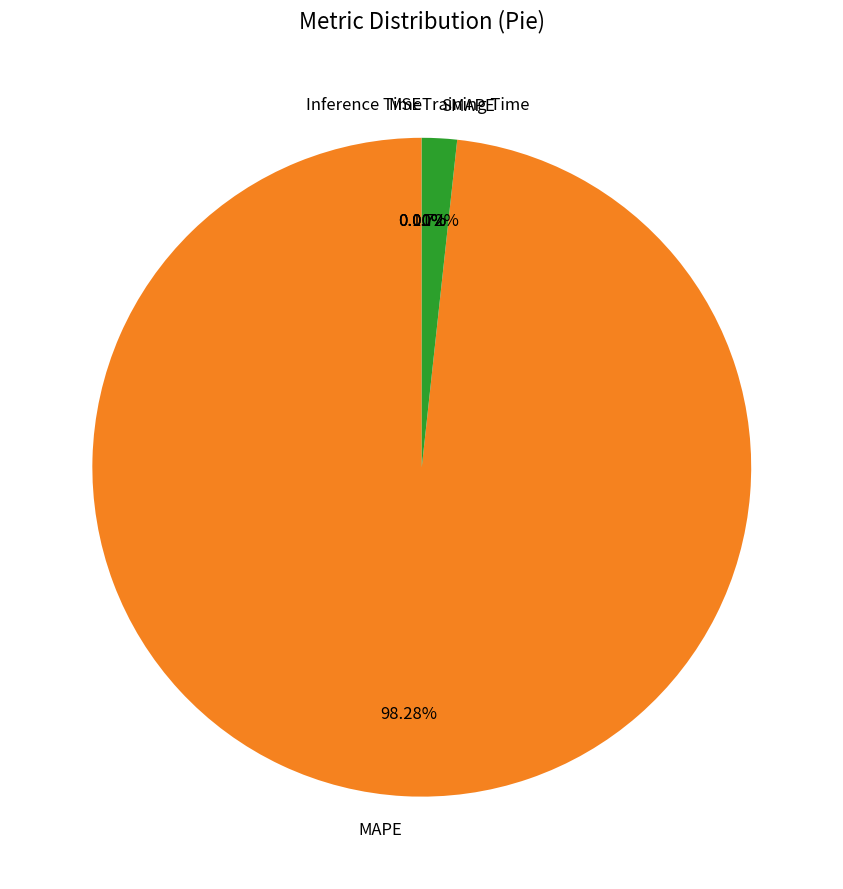

Is there a majority slice in this chart?

Yes